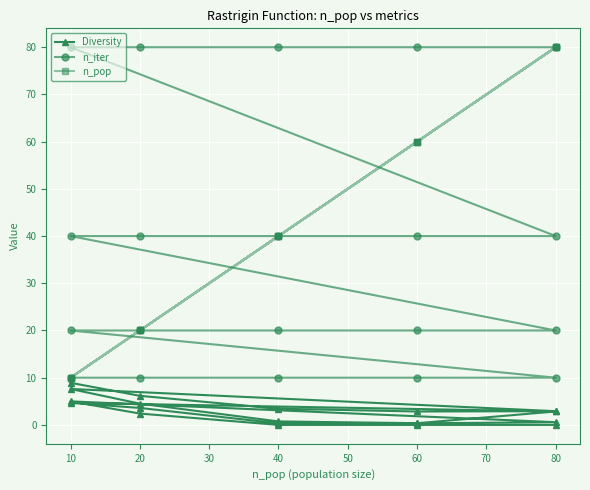

What is the total value across all series at 10?

28.9